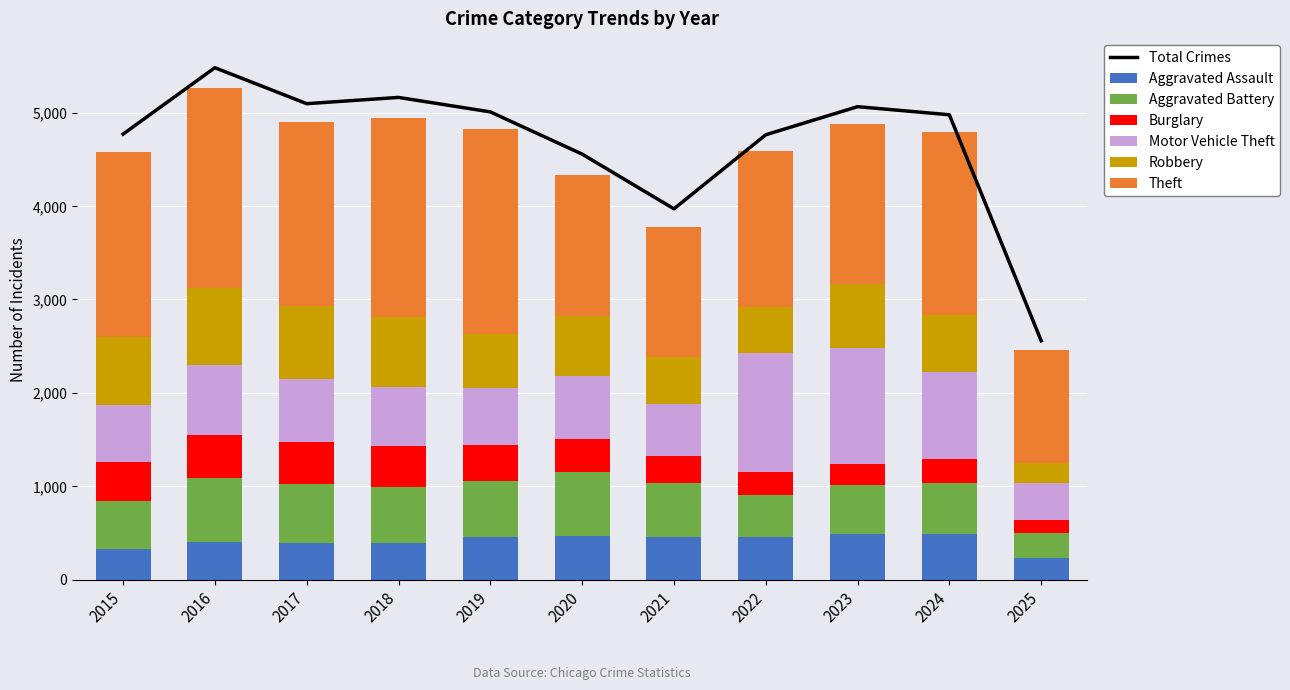

What is the sum of all Theft values?

19875